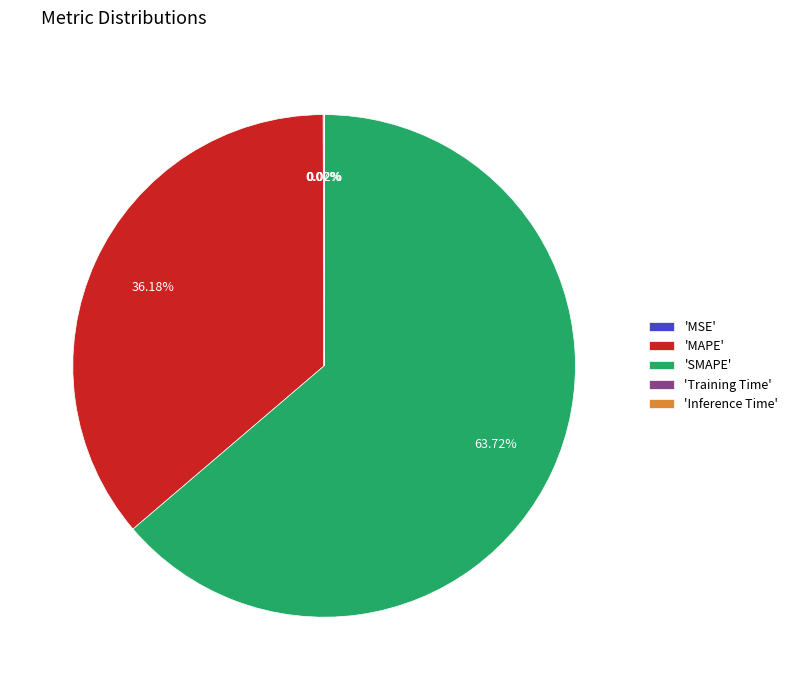

Which has a higher value, 'MAPE' or 'SMAPE'?

'SMAPE'